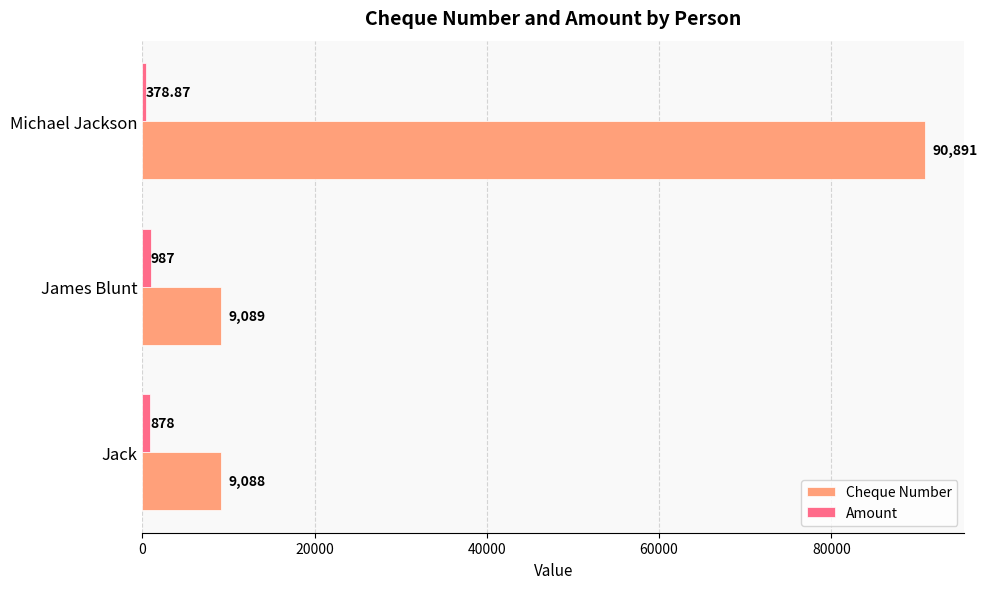

Which category has the highest value in the Amount series?

James Blunt